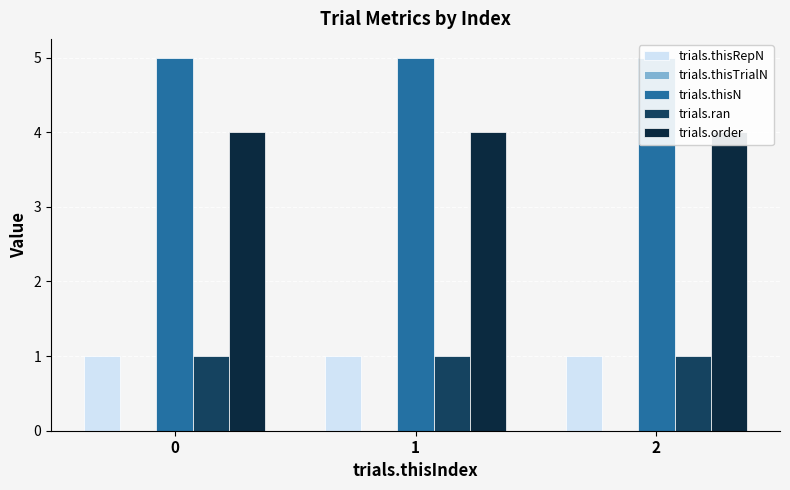

What is the difference between the highest and lowest values at 1?

5